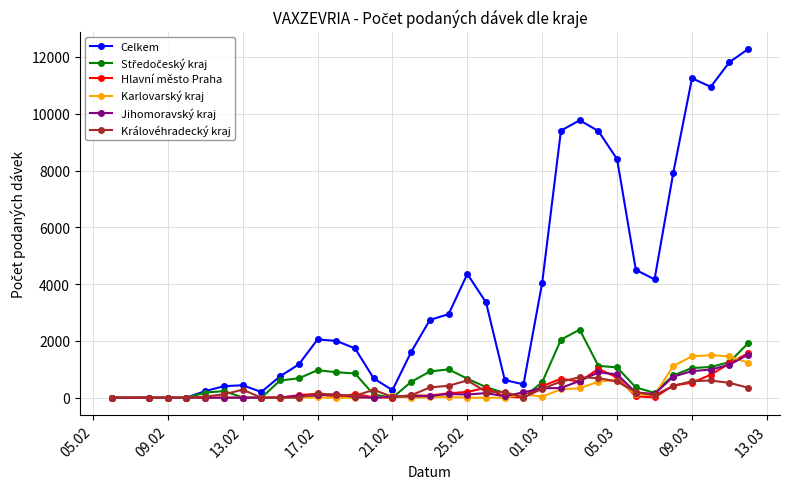

Which series has the widest spread of values?

Celkem